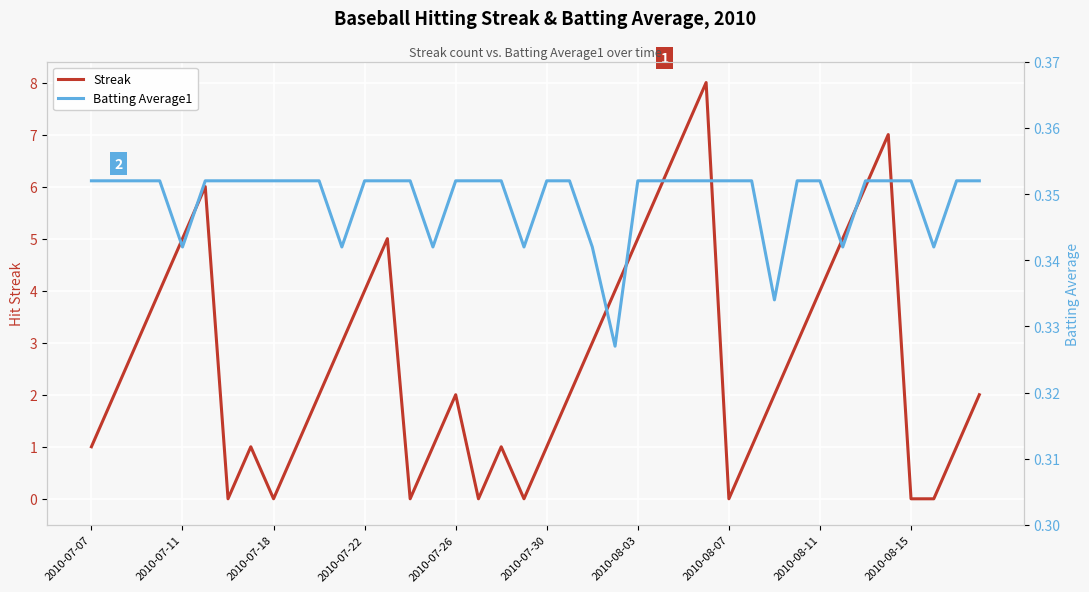

What are all the series names shown in the legend?

Streak, Batting Average1